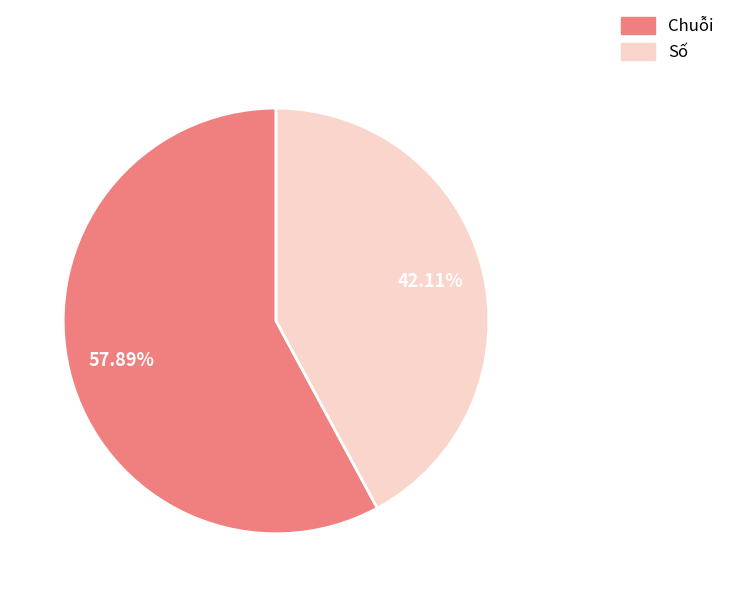

What percentage is the Số slice, to the nearest percent?

42%